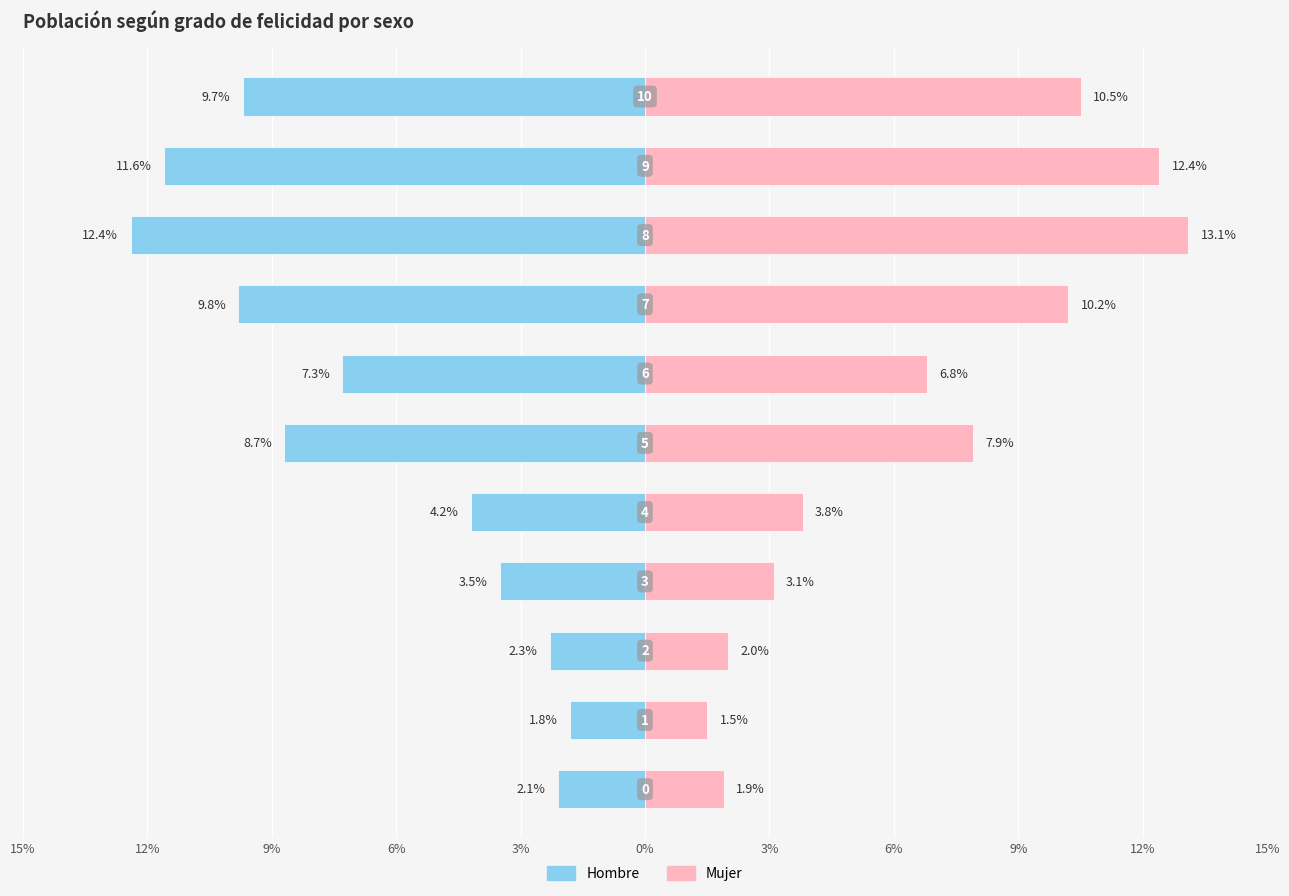

Is it true that Mujer equals 2.1 at 6%?

False